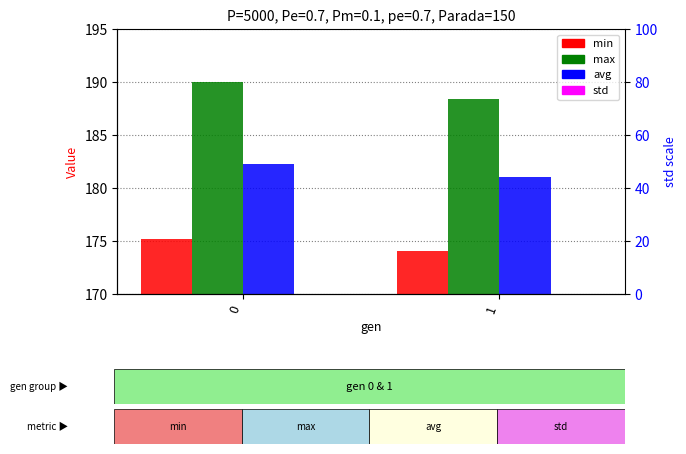

True or false: min has a value of 174.1 at 1.

True